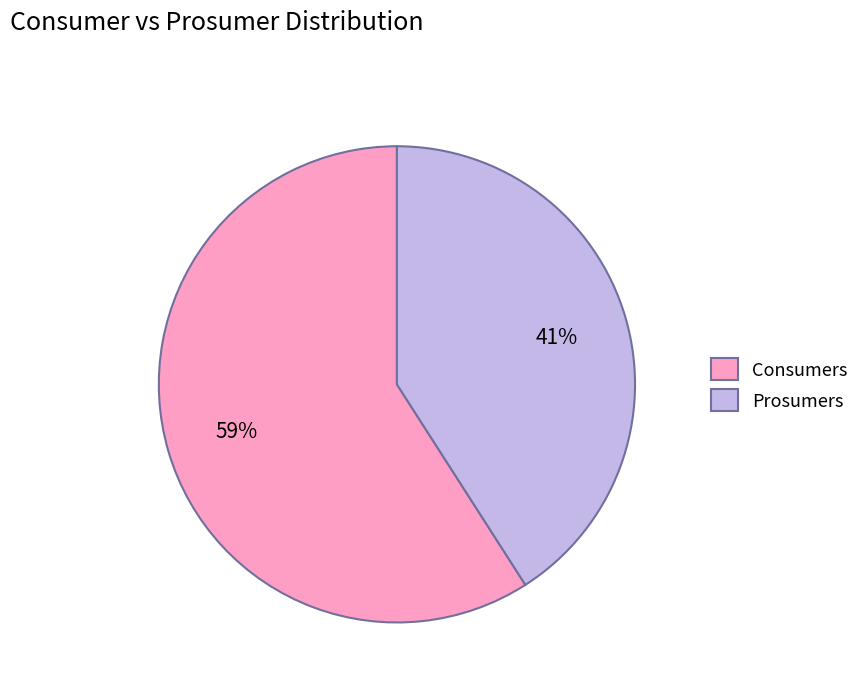

Combined, do Consumers and Prosumers account for over 50%?

Yes